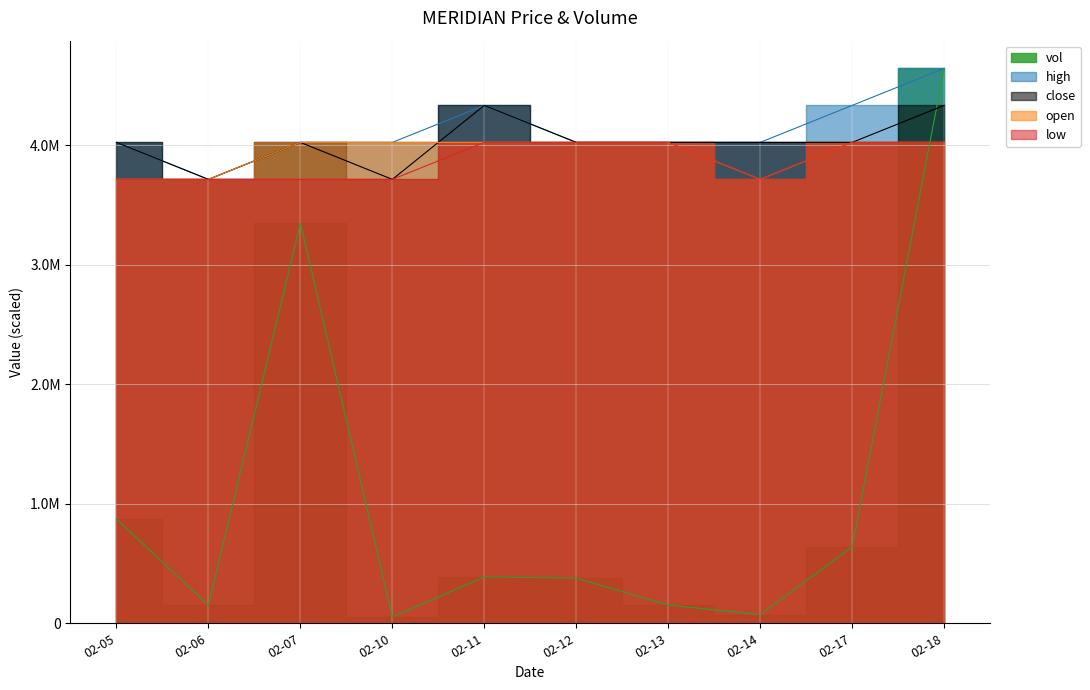

What is the difference between the highest and lowest values at 02-10?

3969980